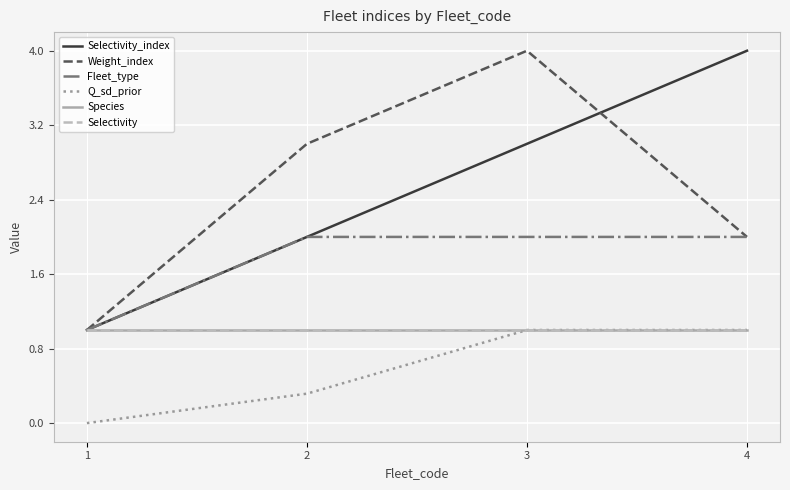

Does the chart have visible grid lines?

Yes